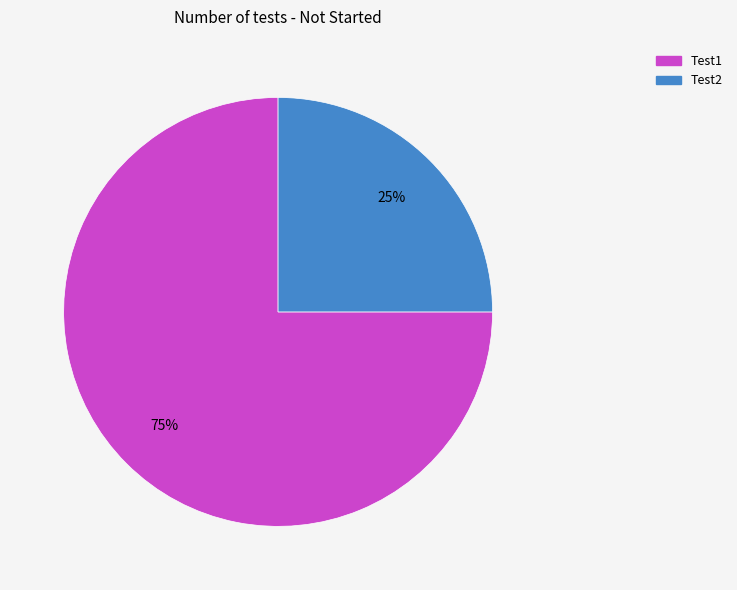

Which slice represents more than half of the pie?

Test1